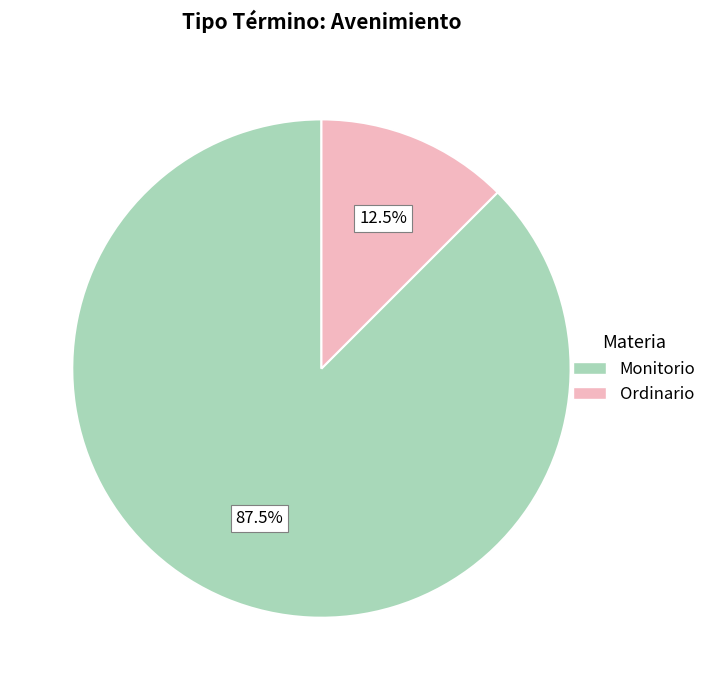

What is the smallest slice in the pie chart?

Ordinario